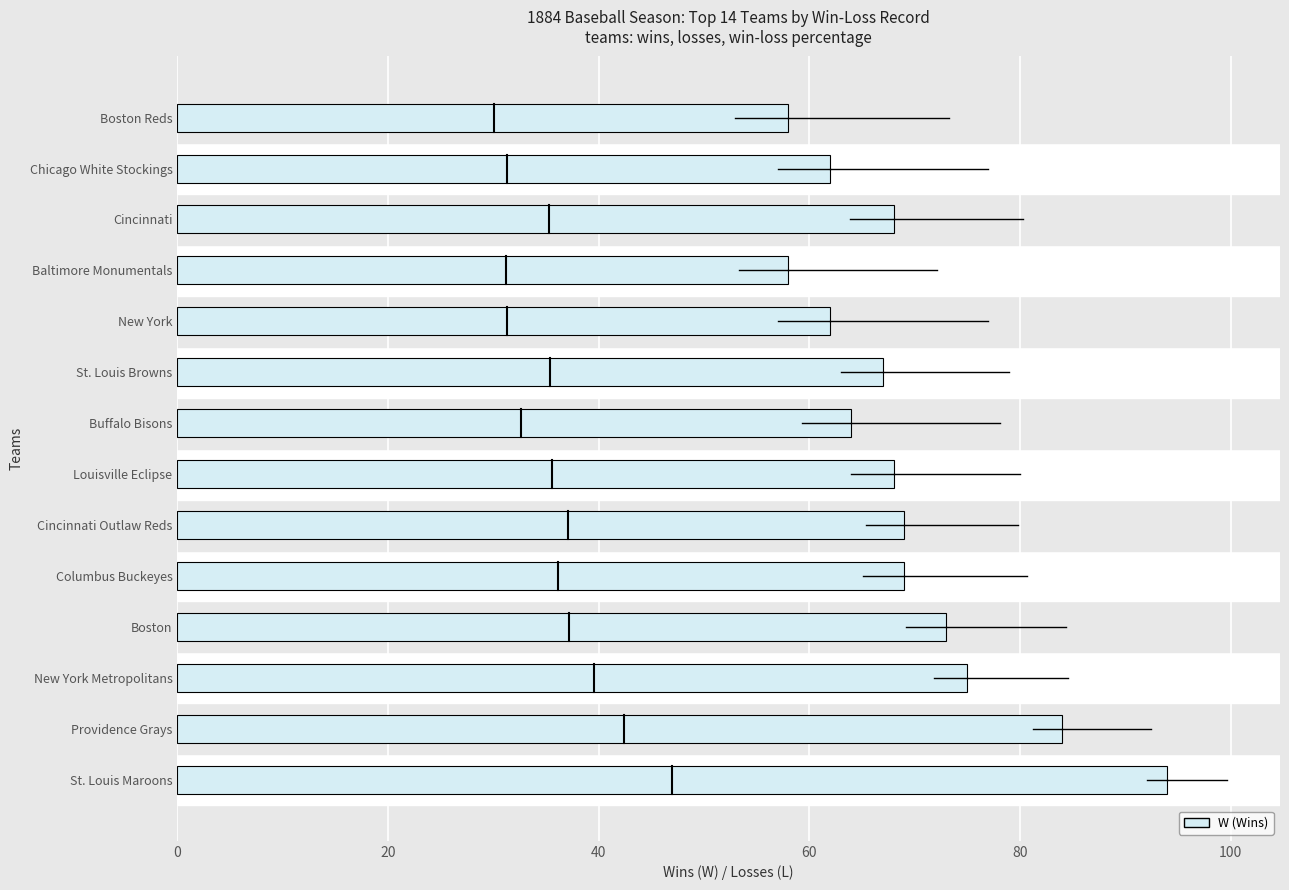

True or false: the data shows 16 at Louisville Eclipse.

False